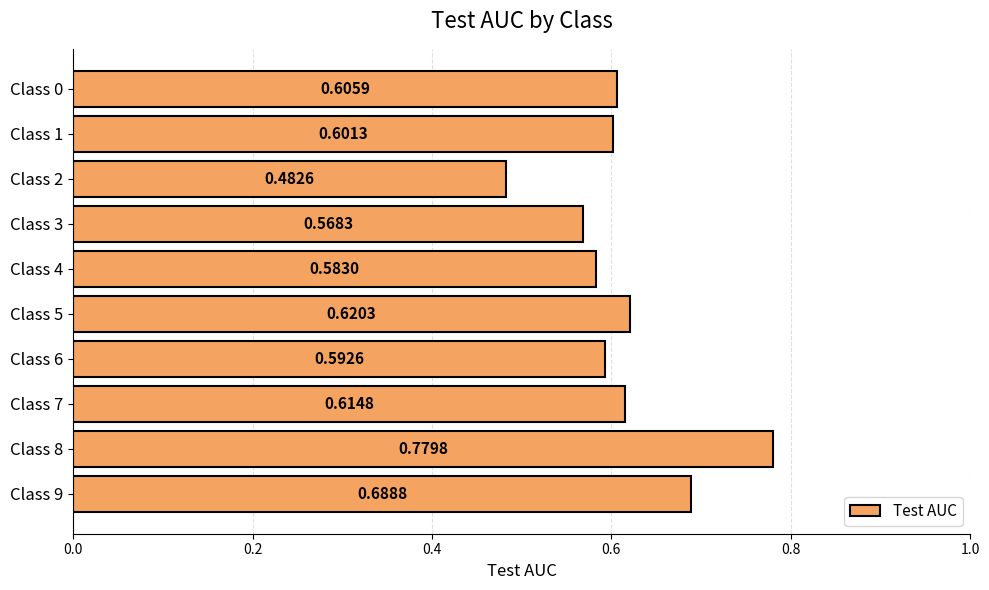

What is the difference between the maximum and minimum values?

0.3